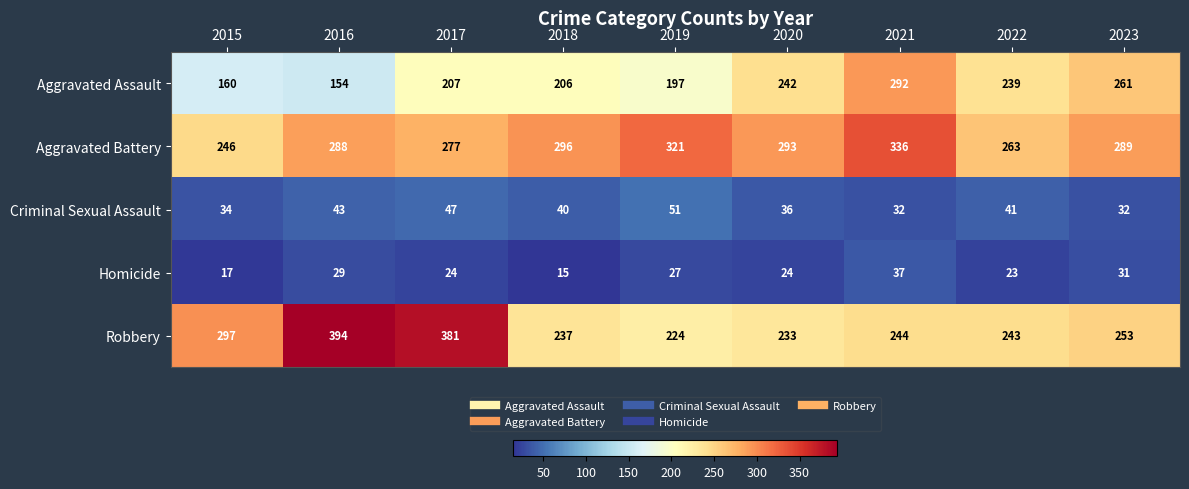

At which category is the sum across all series the highest?

2021